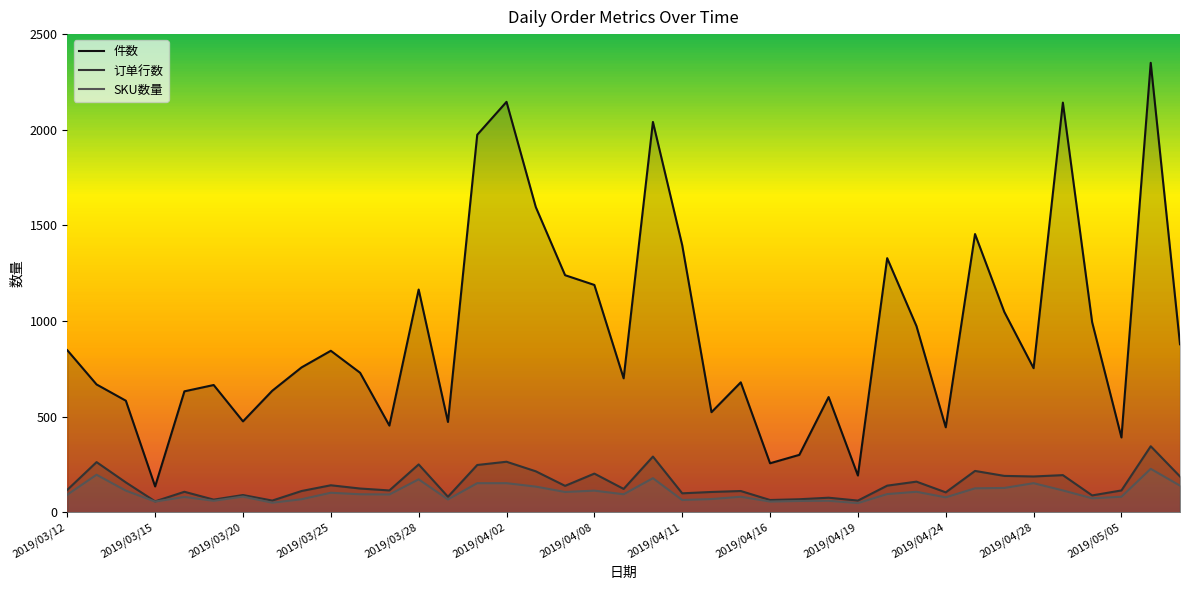

What is the minimum value shown in the chart?

49